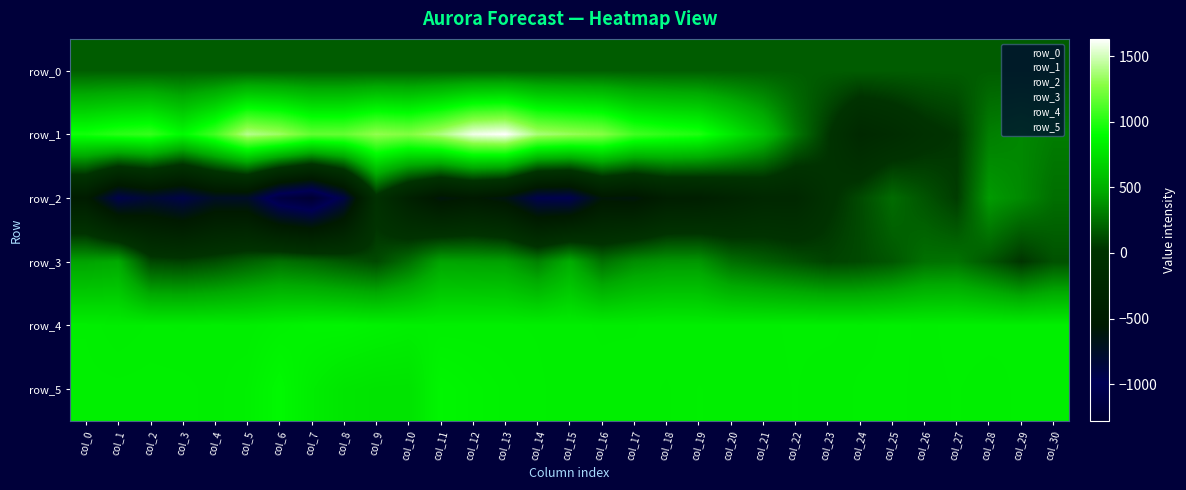

At col_27, list the series in order from largest to smallest.

row_4, row_5, row_3, row_0, row_2, row_1